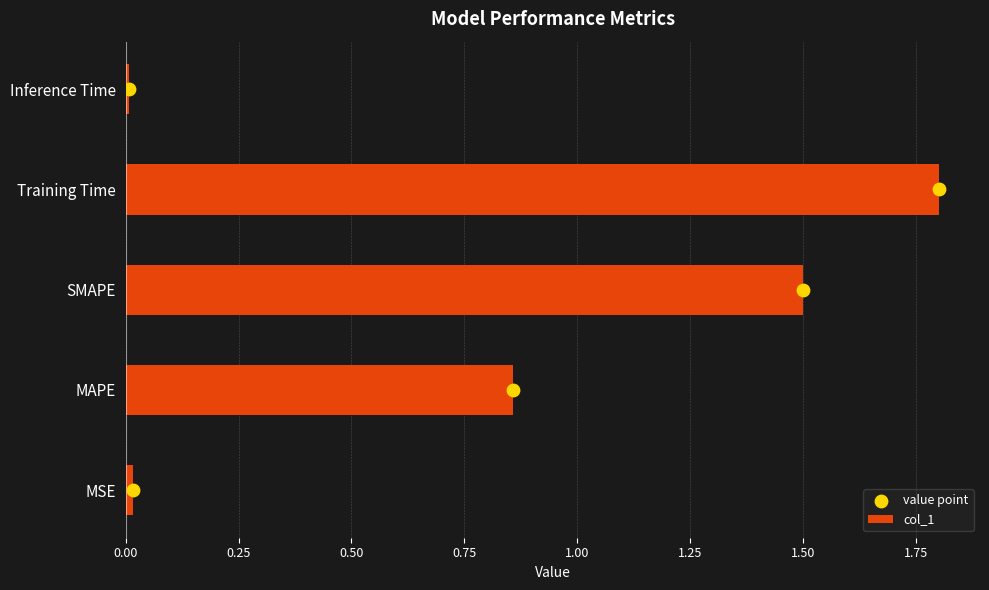

What is the difference between the maximum and minimum values in the col_1 series?

1.8